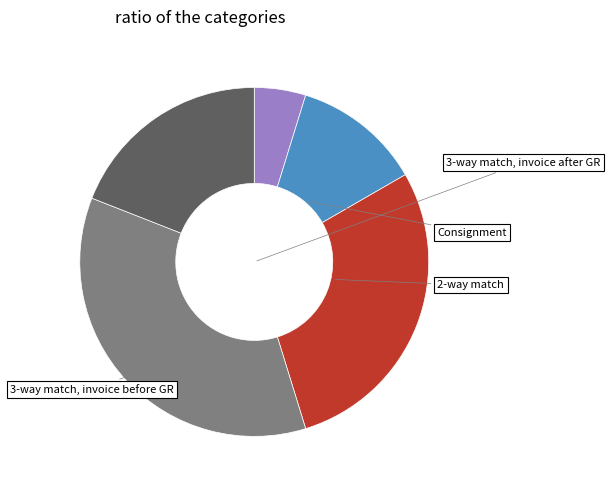

How many slices are in this pie chart?

5